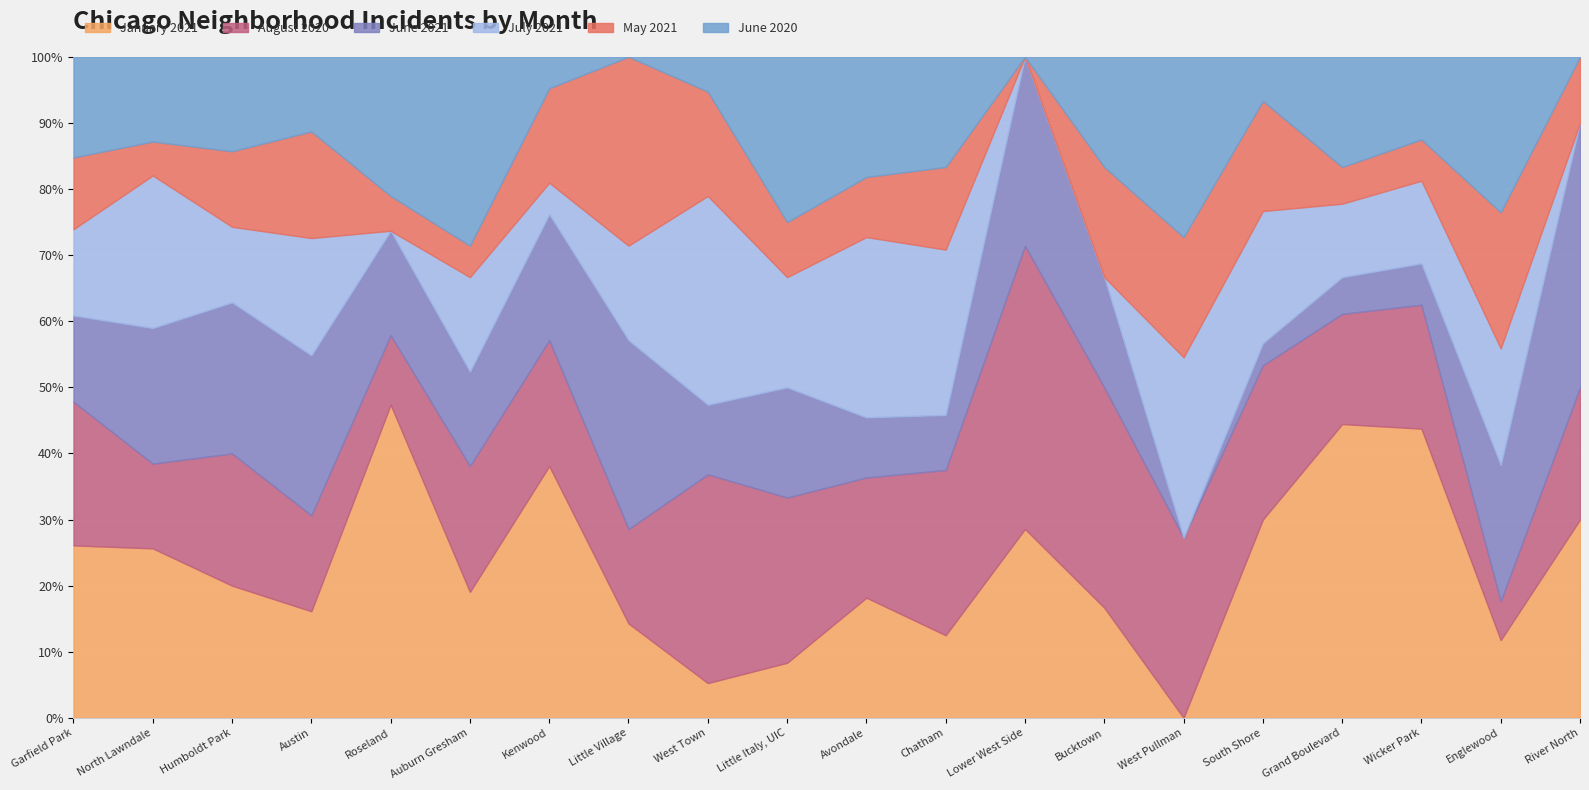

Where do June 2020 and June 2021 first cross each other?

Garfield Park and North Lawndale